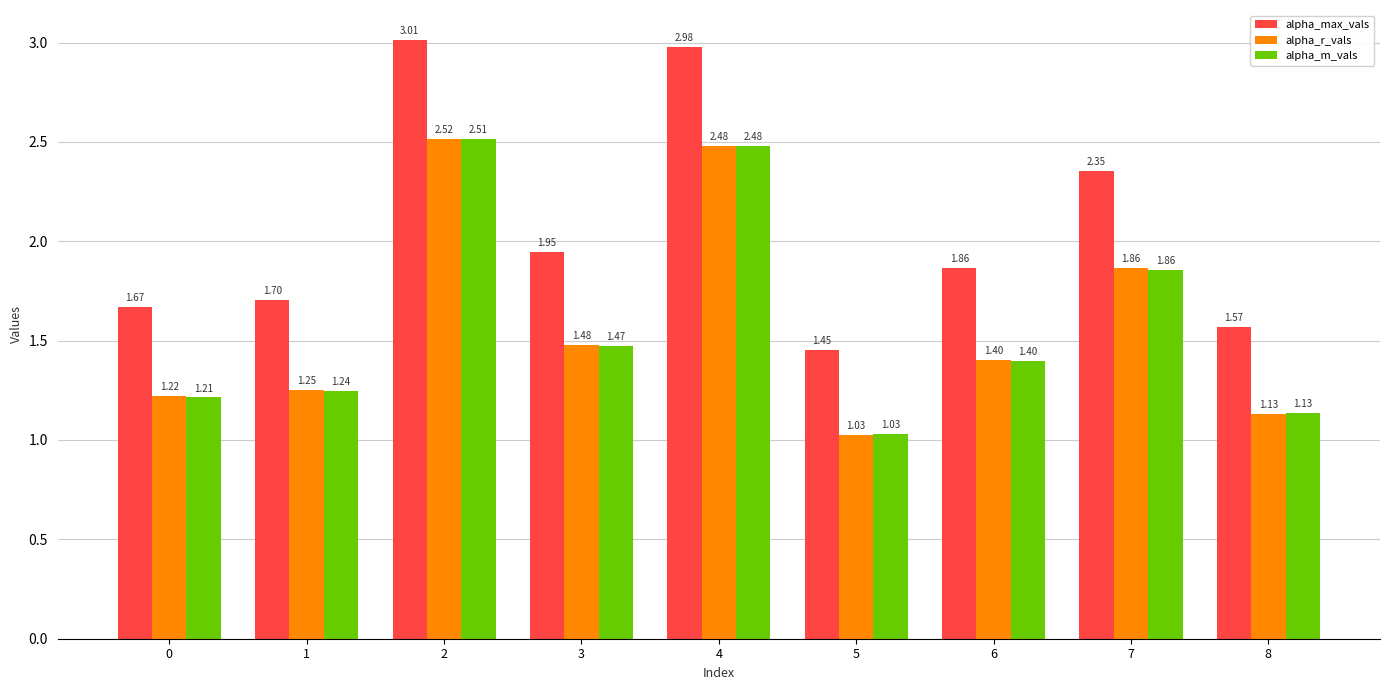

Which series has the largest range (max minus min)?

alpha_max_vals